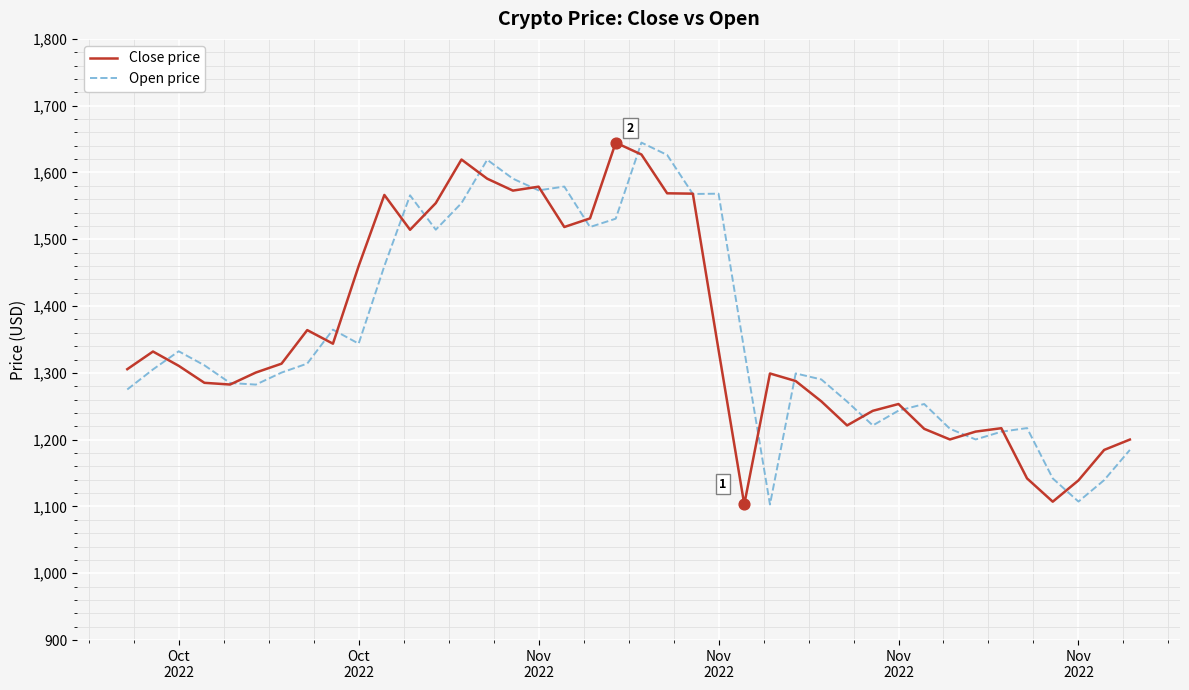

What is the minimum value shown in the chart?

1103.0